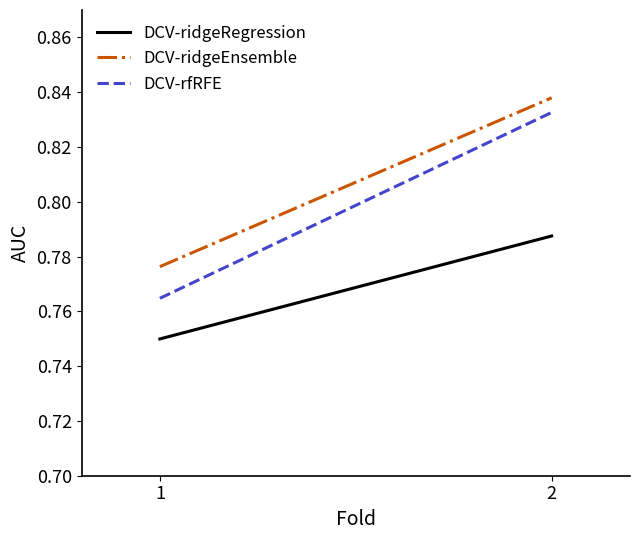

How many lines are shown in the chart?

3